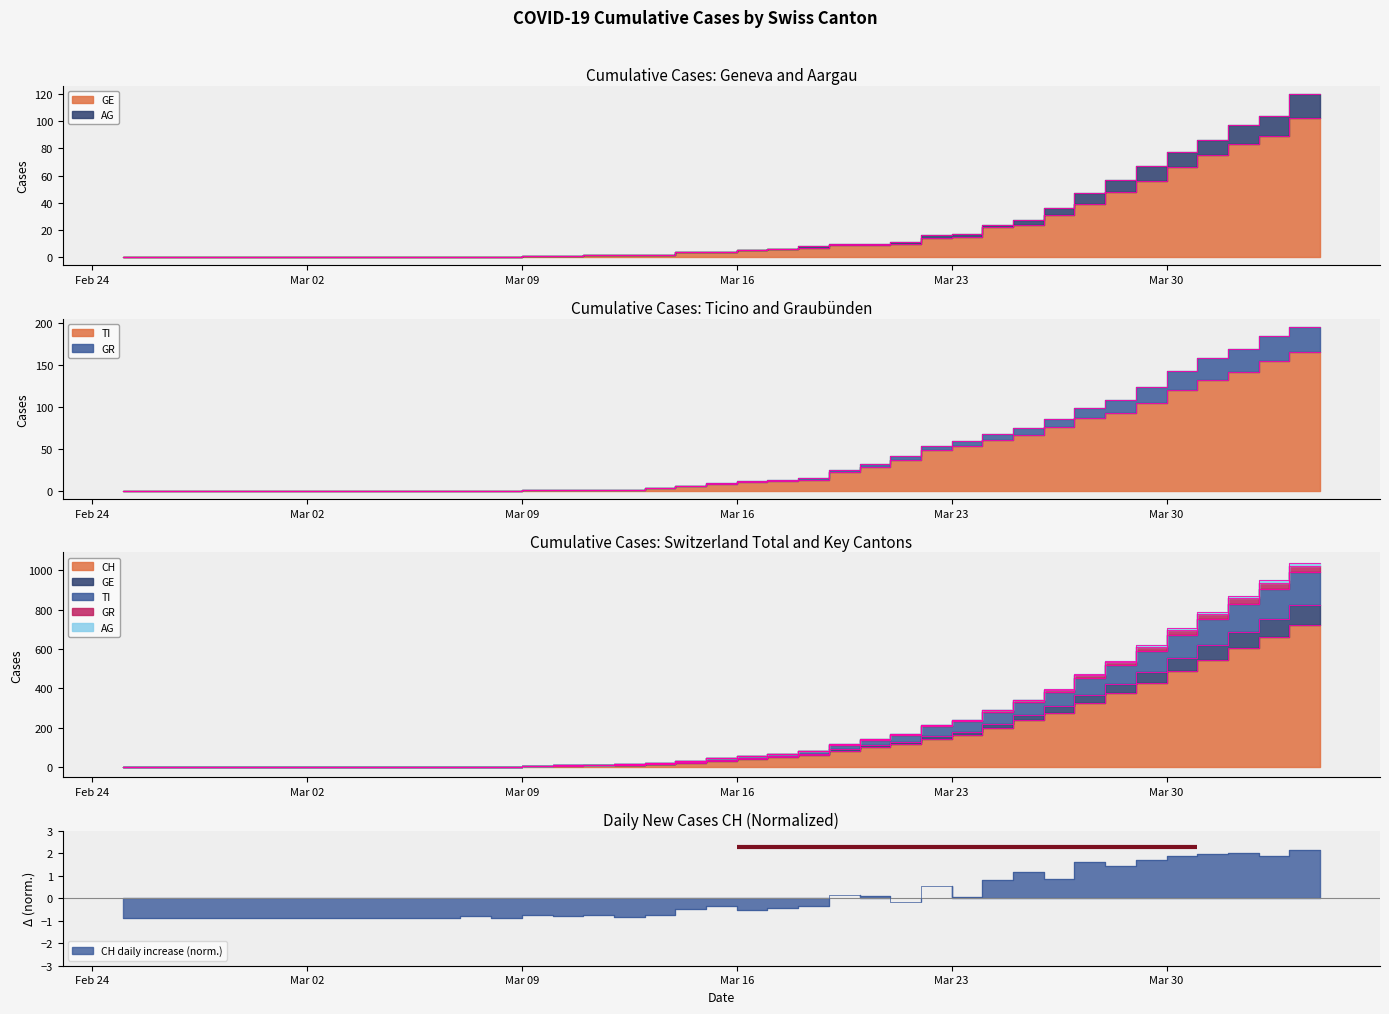

At how many categories does at least one series exceed 474?

6